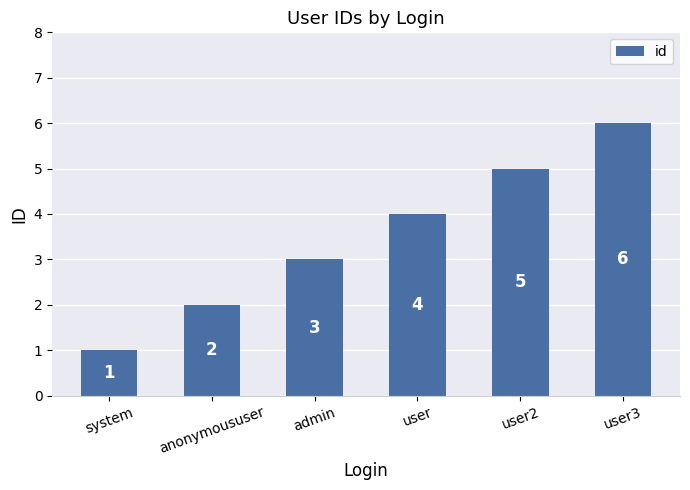

List the labels in order of value, largest first.

user3, user2, user, admin, anonymoususer, system